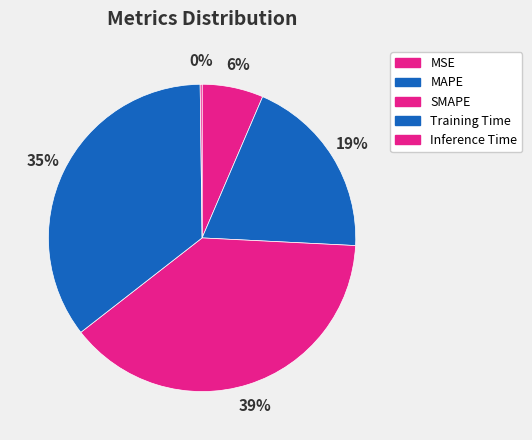

What is the change in value from MAPE to Training Time?

+0.8